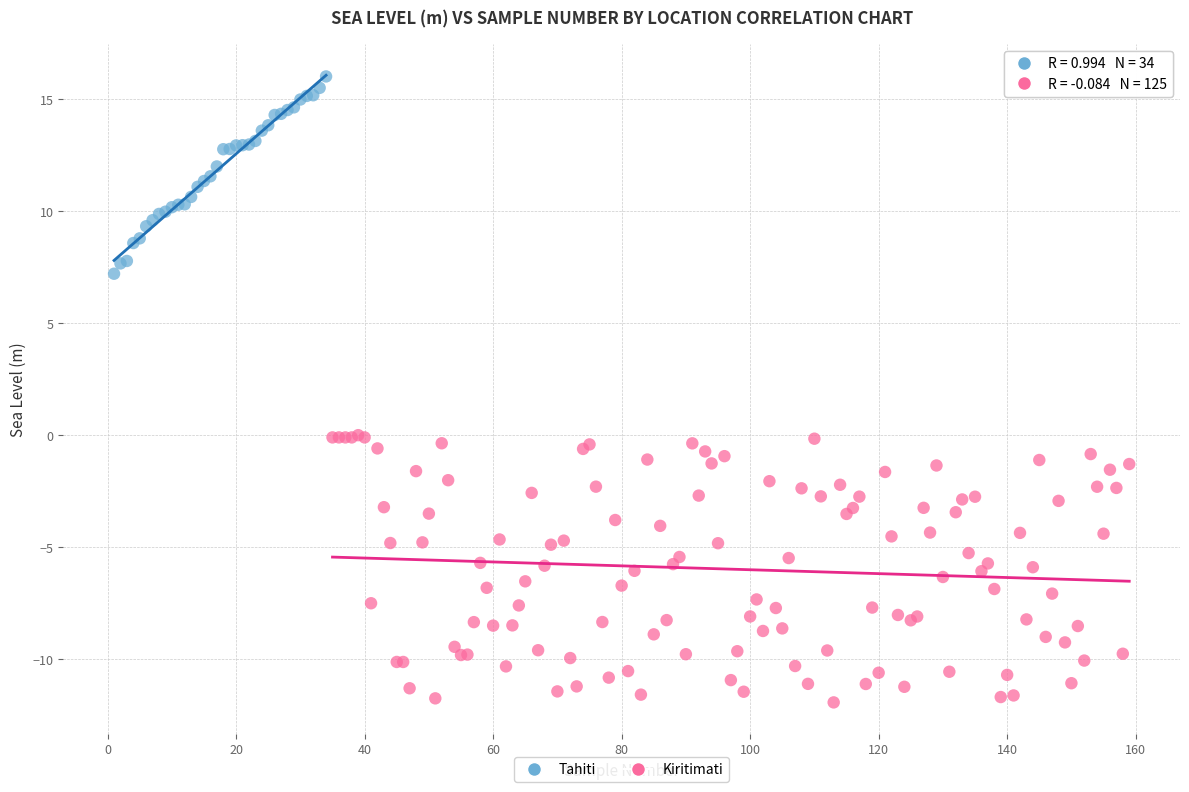

Which series reaches the minimum Y coordinate?

Kiritimati